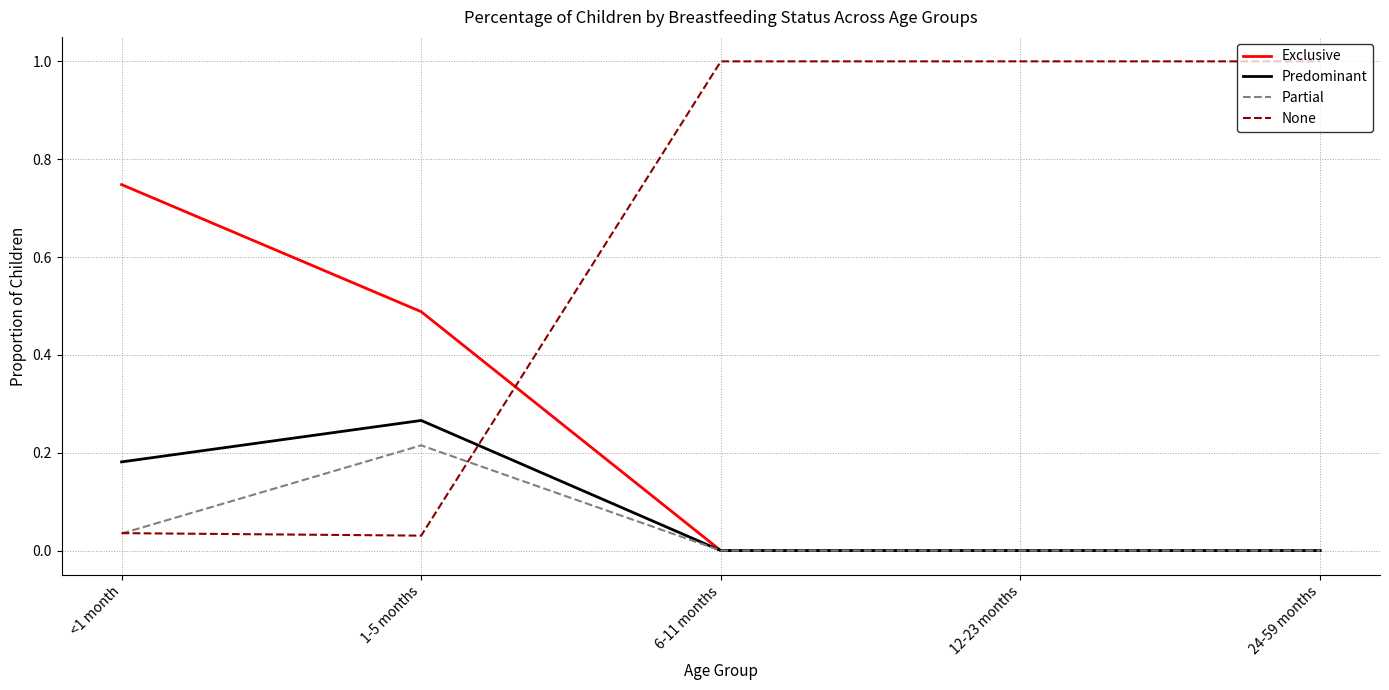

The value of None at 12-23 months is 1.0. True or false?

True